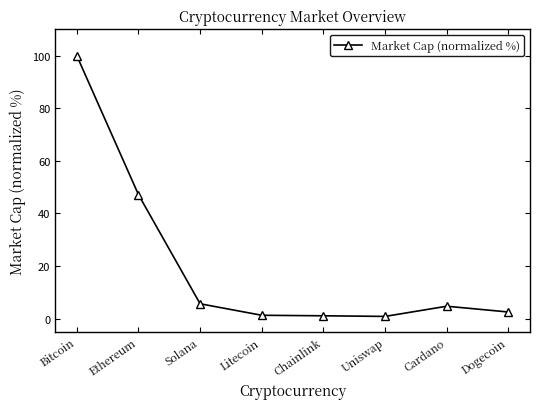

What is the difference between the maximum and minimum values?

99.2